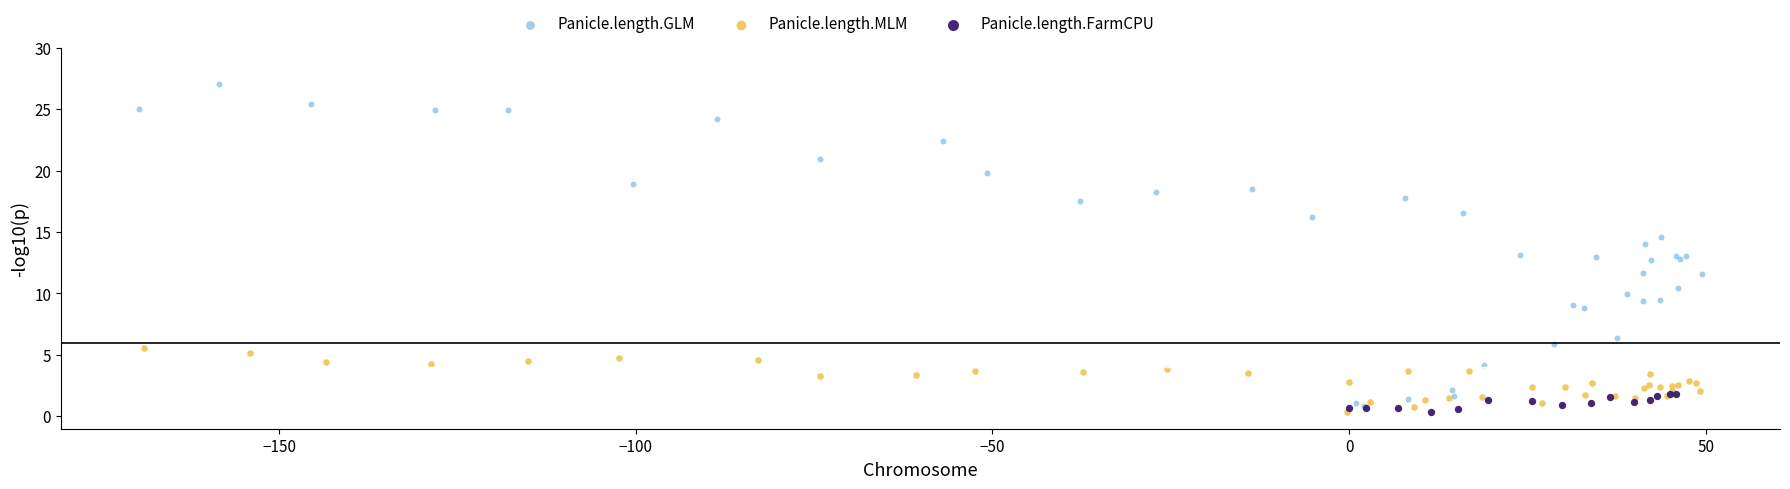

Which series contains the highest Y value?

Panicle.length.GLM